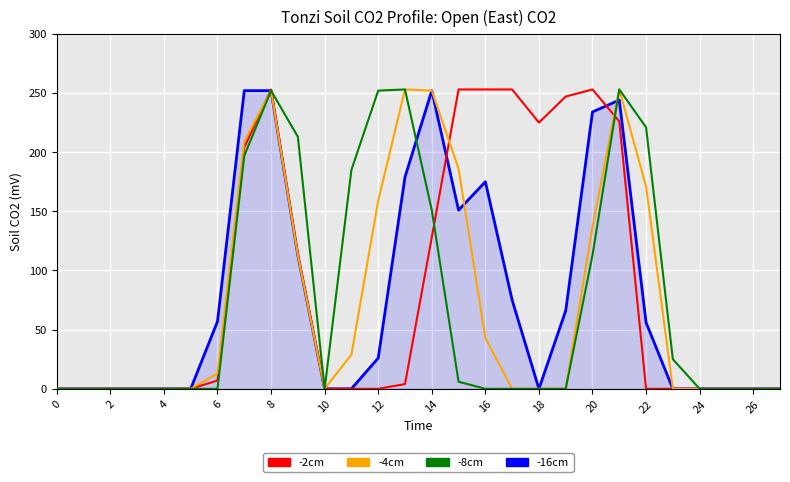

What is the highest value of the -4cm series?

253